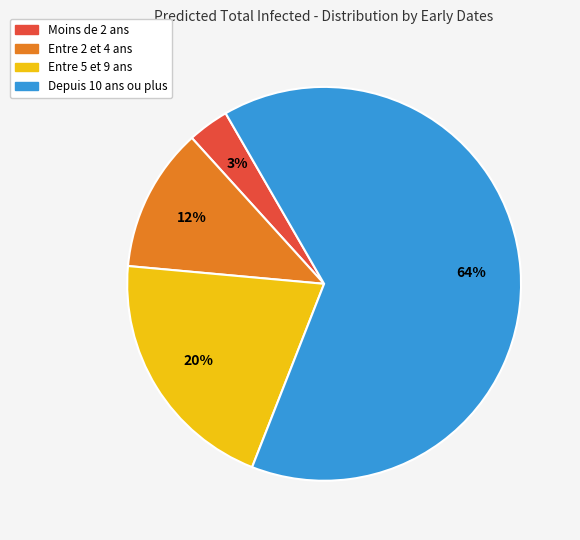

Does any single category account for the majority?

Yes